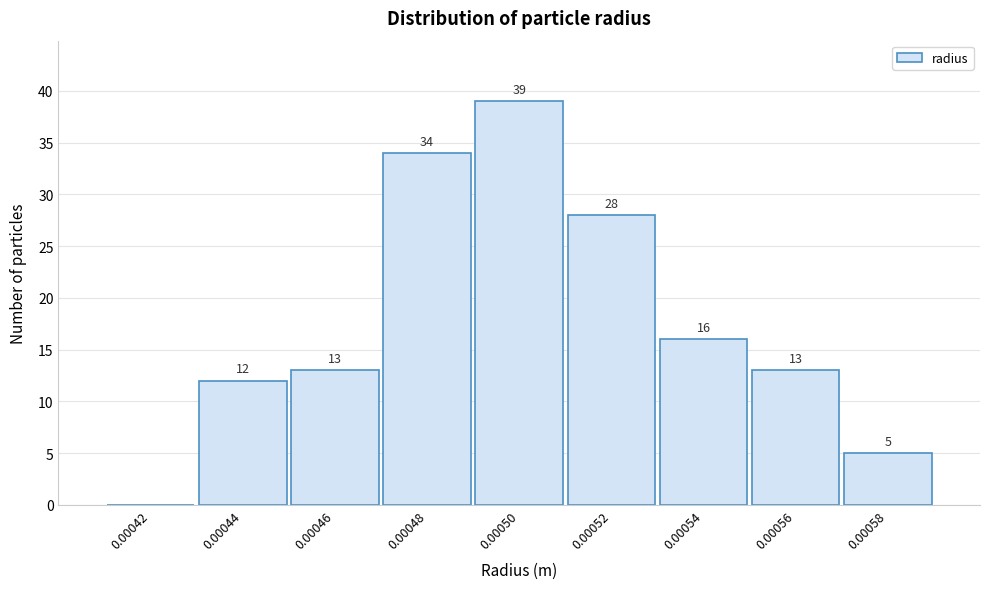

Reading left to right, transcribe all the data shown in this chart.

0.00042=0	0.00044=12	0.00046=13	0.00048=34	0.00050=39	0.00052=28	0.00054=16	0.00056=13	0.00058=5